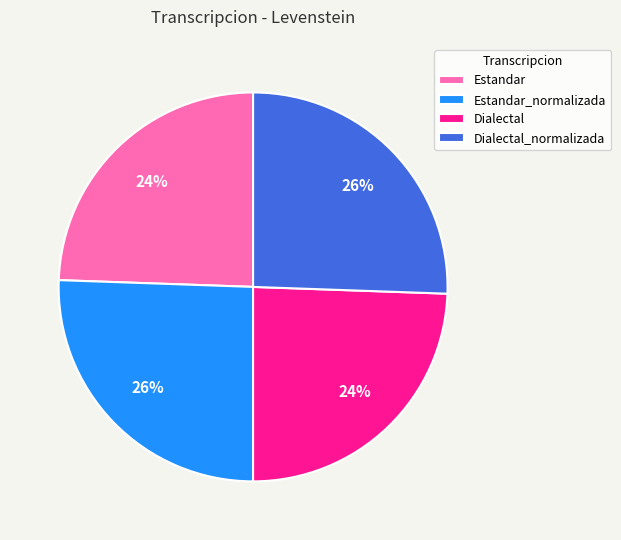

To the nearest percent, what is the average slice percentage?

25%